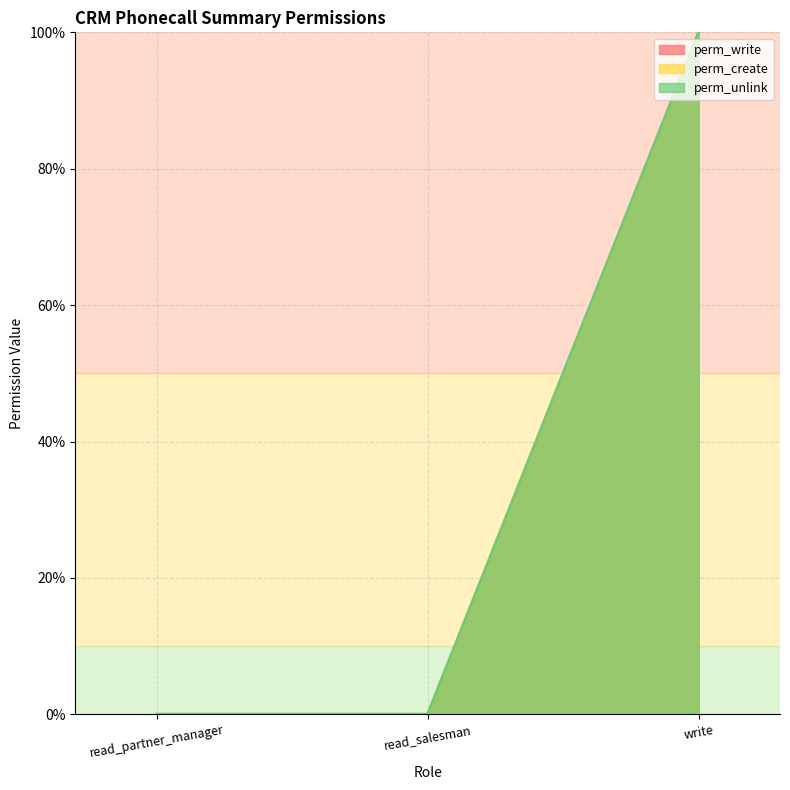

Does the chart display data point markers on the line(s)?

No